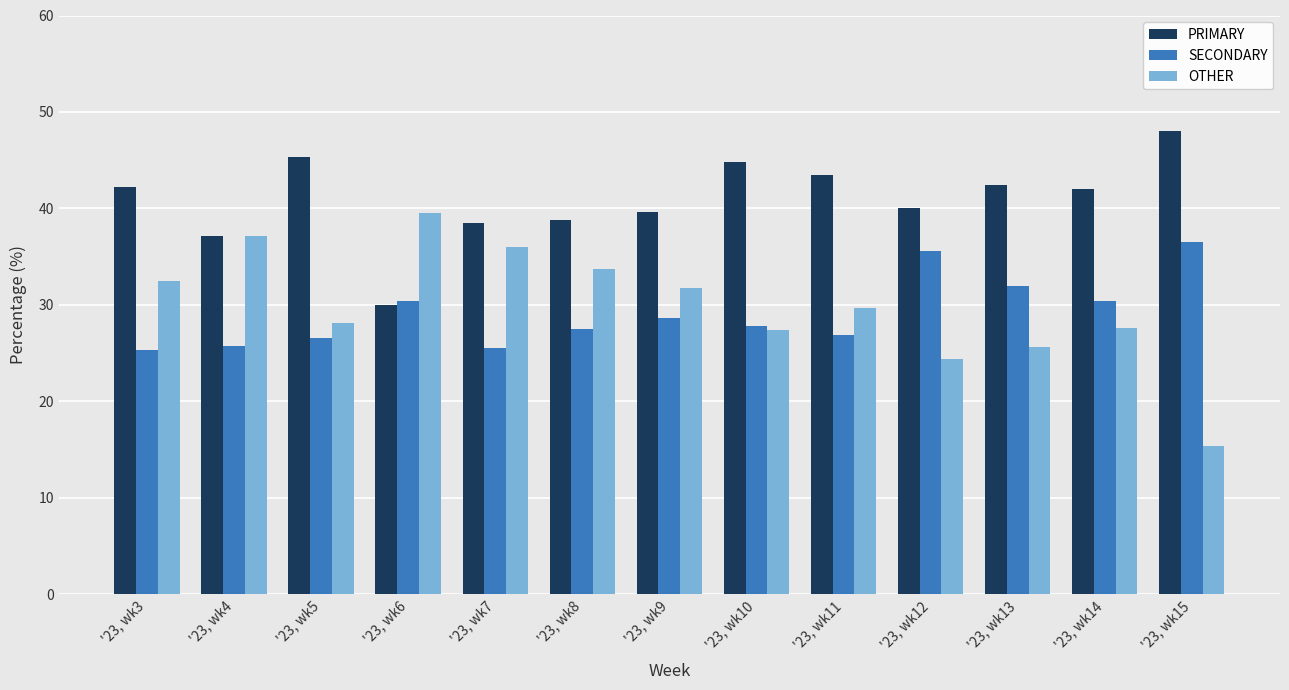

How many data points in OTHER are less than 29?

6